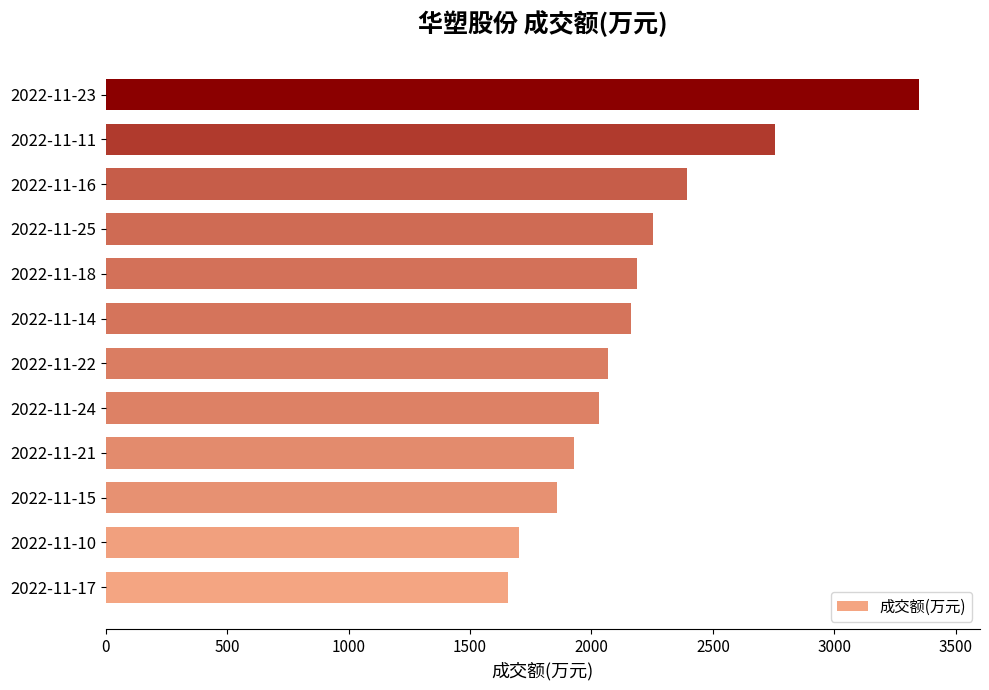

Between 2022-11-11 and 2022-11-23, which is larger?

2022-11-23